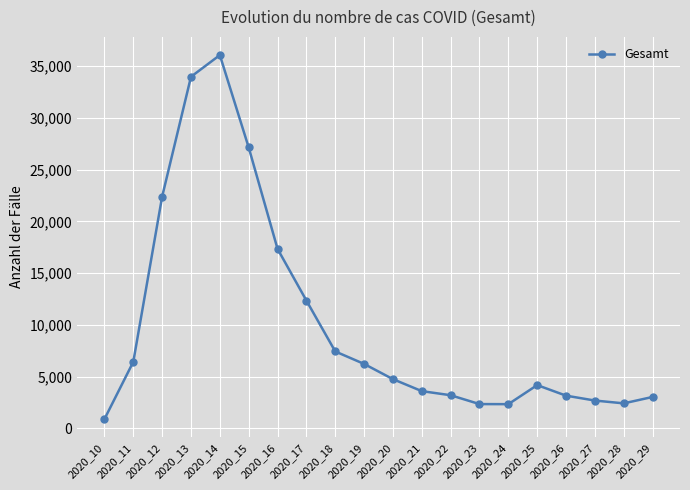

Is it true that the value at 2020_12 is 22387?

True